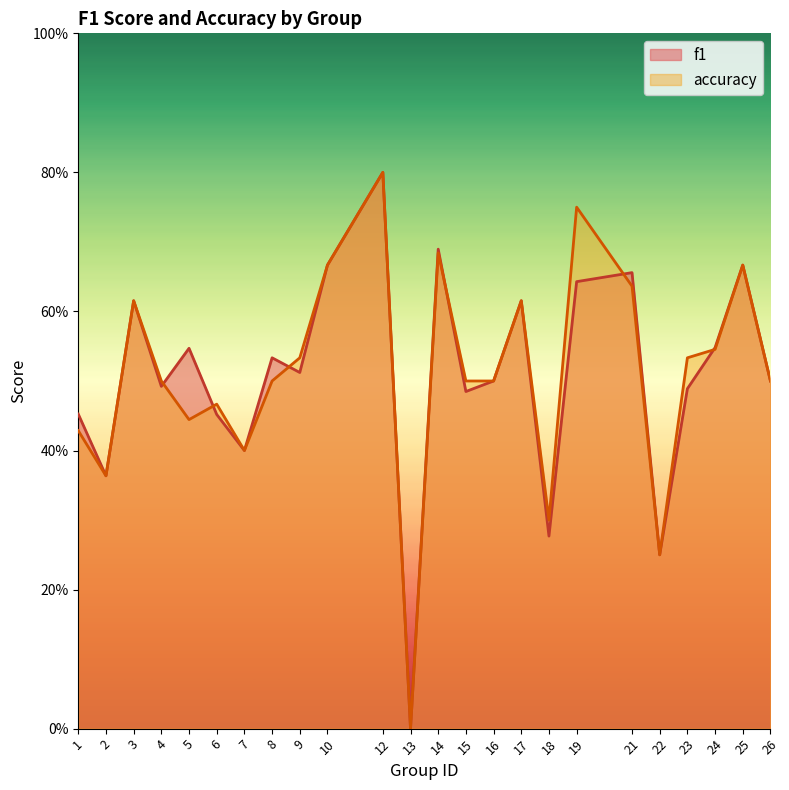

What are all the series names shown in the legend?

f1, accuracy